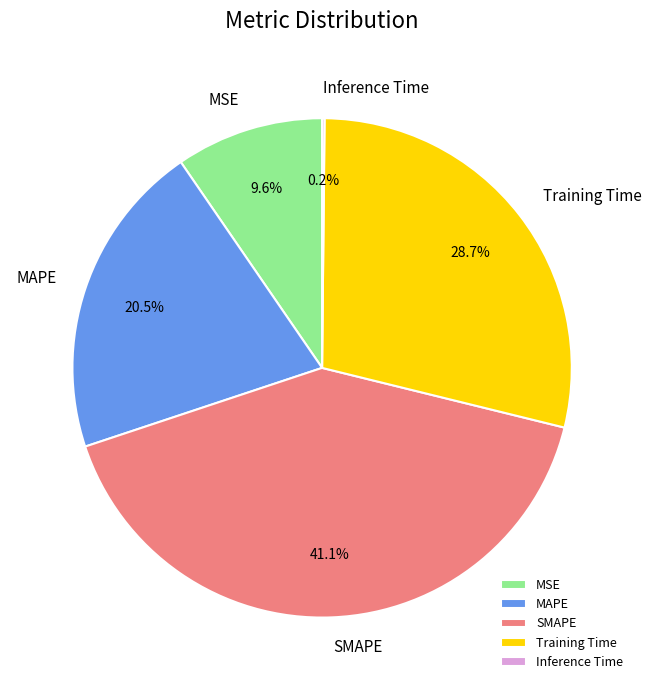

Is MSE the majority of the pie?

No